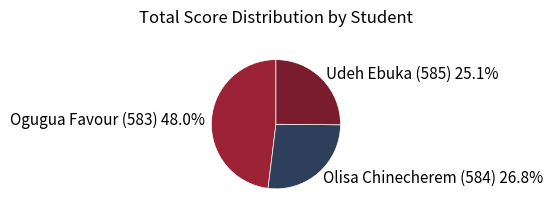

The Ogugua Favour (583) slice represents 33% of the pie. True or false?

False